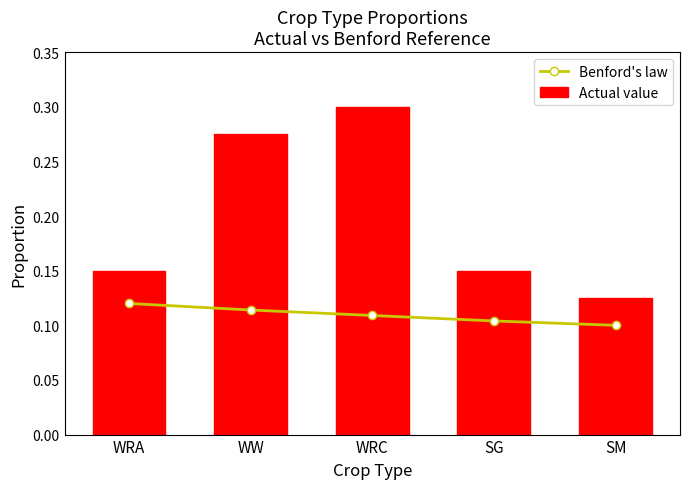

Read the Benford's law value at WRC.

0.1